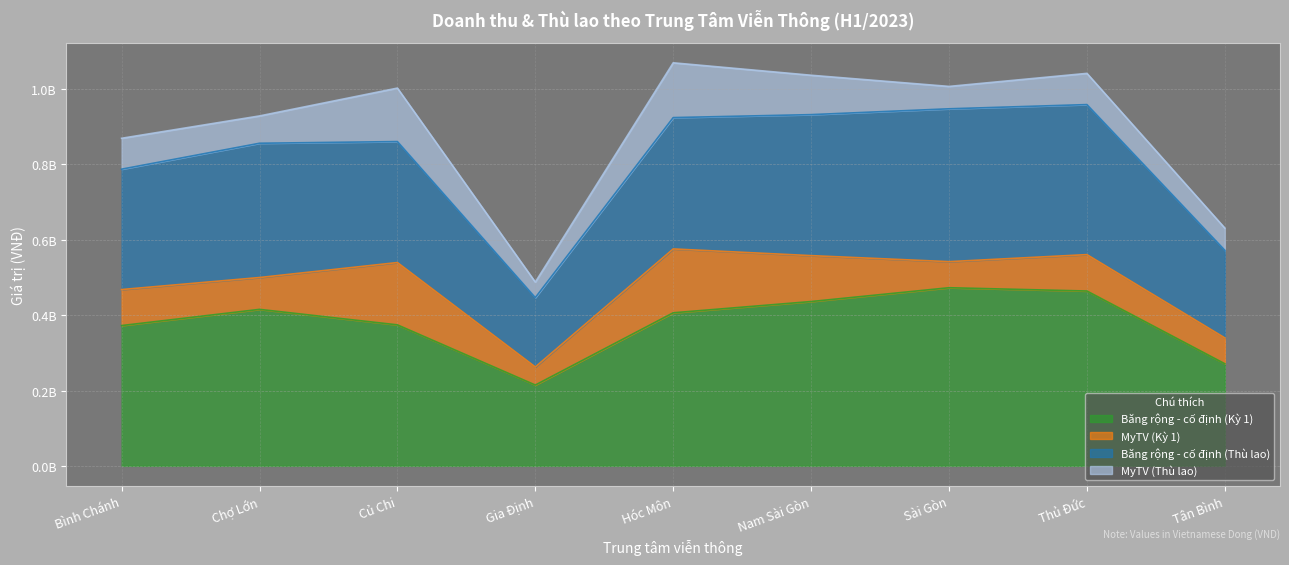

Is it true that Băng rộng - cố định (Kỳ 1) equals 777795641 at Nam Sài Gòn?

False